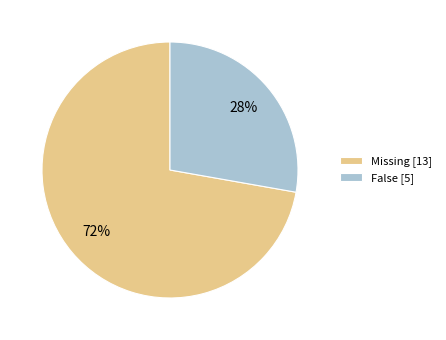

What is the ratio of the value at False [5] to the value at Missing [13]?

0.4